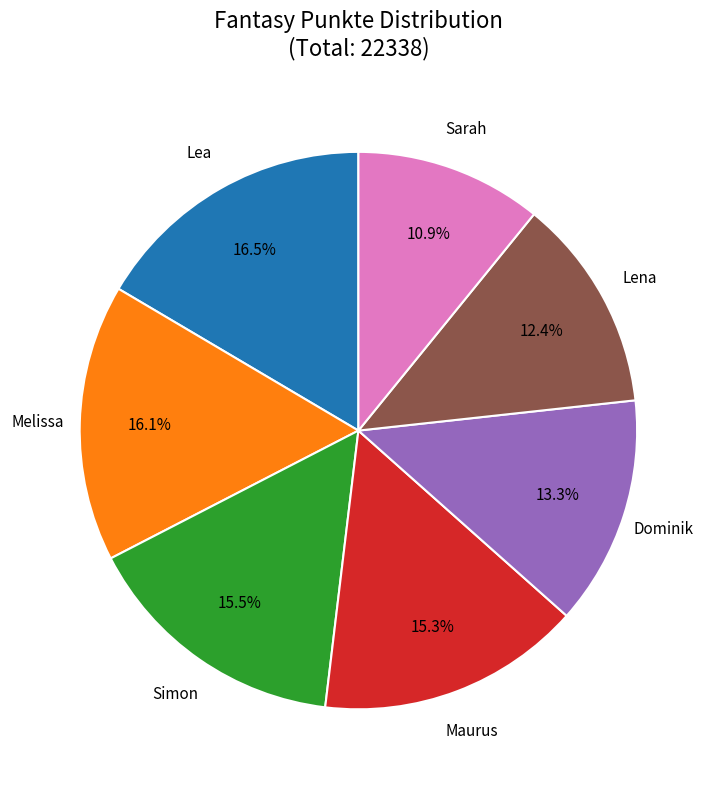

Count the number of slices in the pie.

7